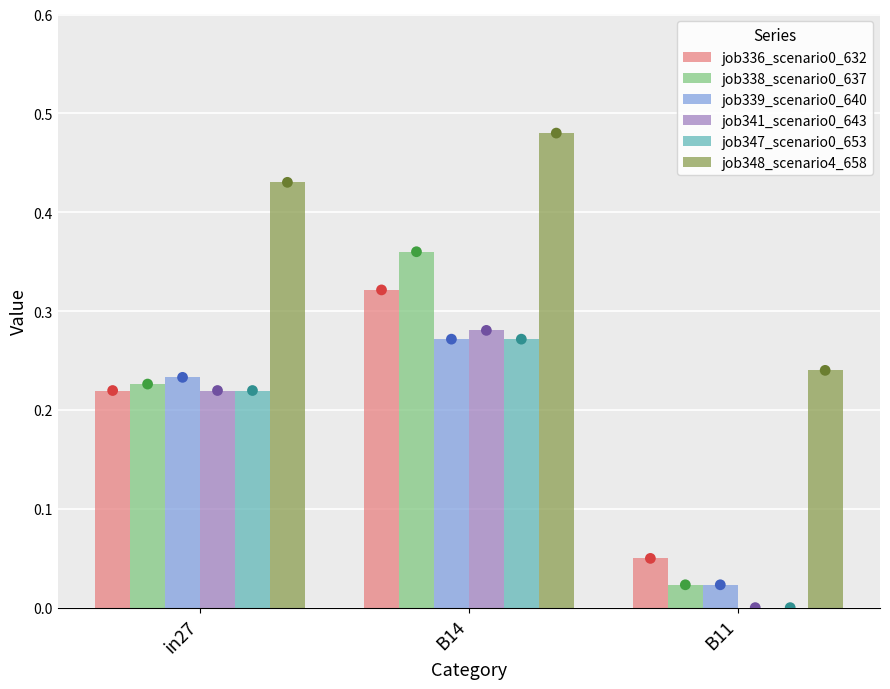

At which category is the sum across all series the highest?

B14